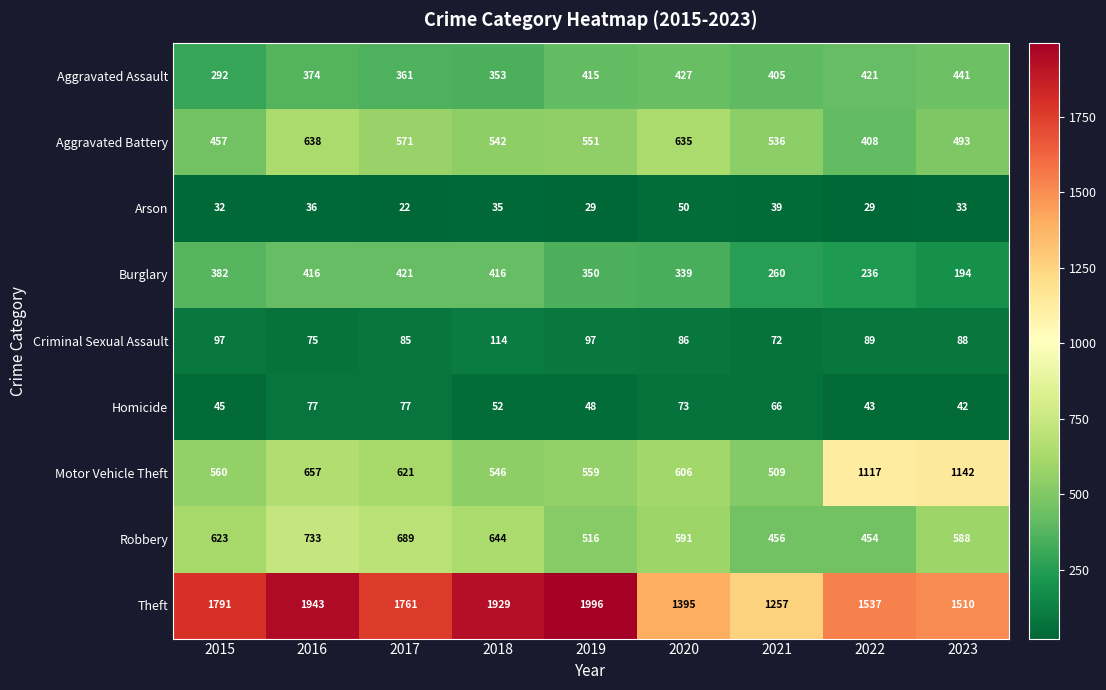

Rank the series by their maximum value, from lowest to highest.

Arson, Homicide, Criminal Sexual Assault, Burglary, Aggravated Assault, Aggravated Battery, Robbery, Motor Vehicle Theft, Theft